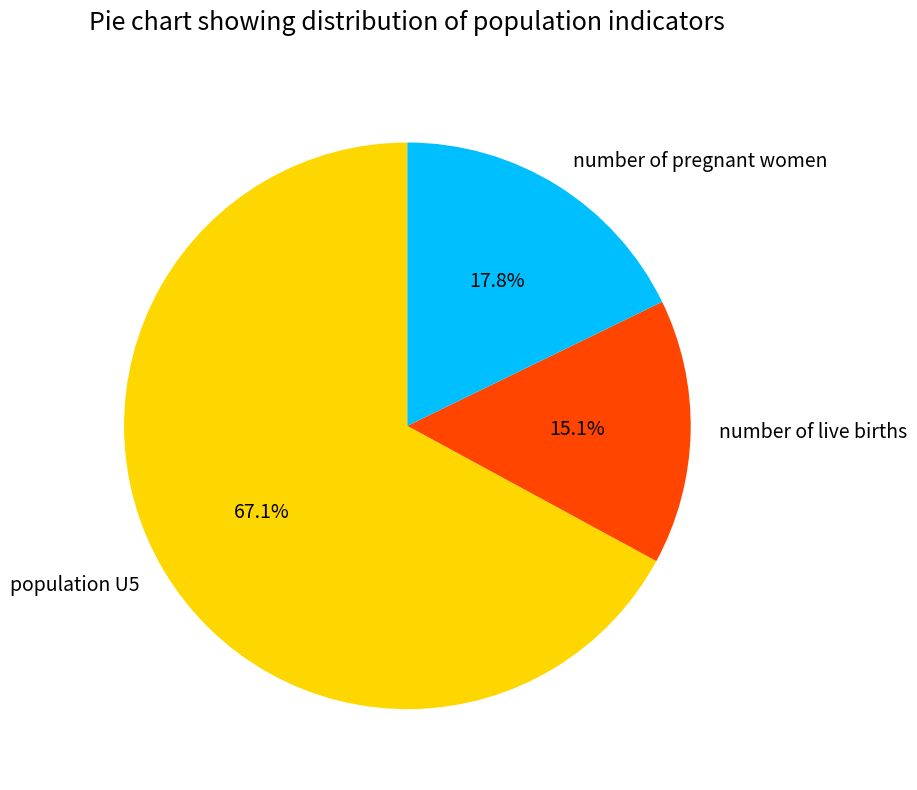

How many segments does this pie chart have?

3